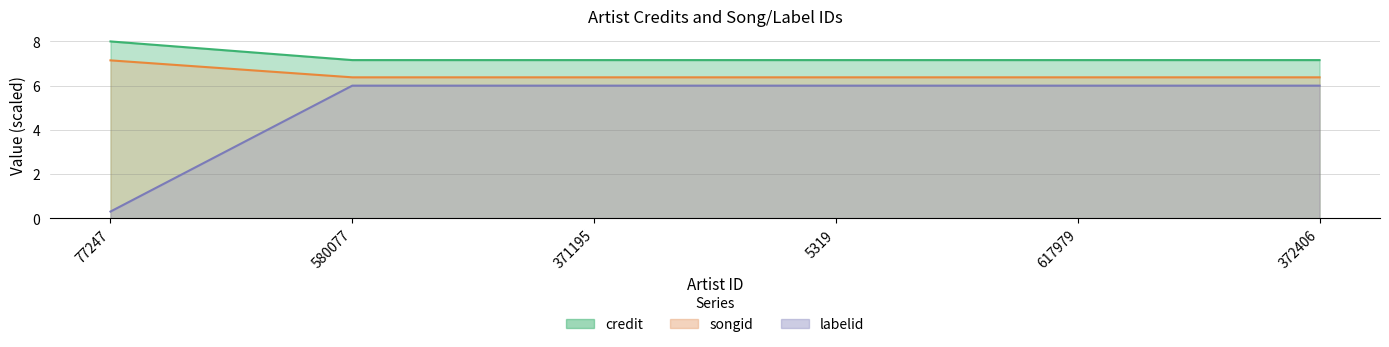

Between 371195 and 617979, which is larger?

371195